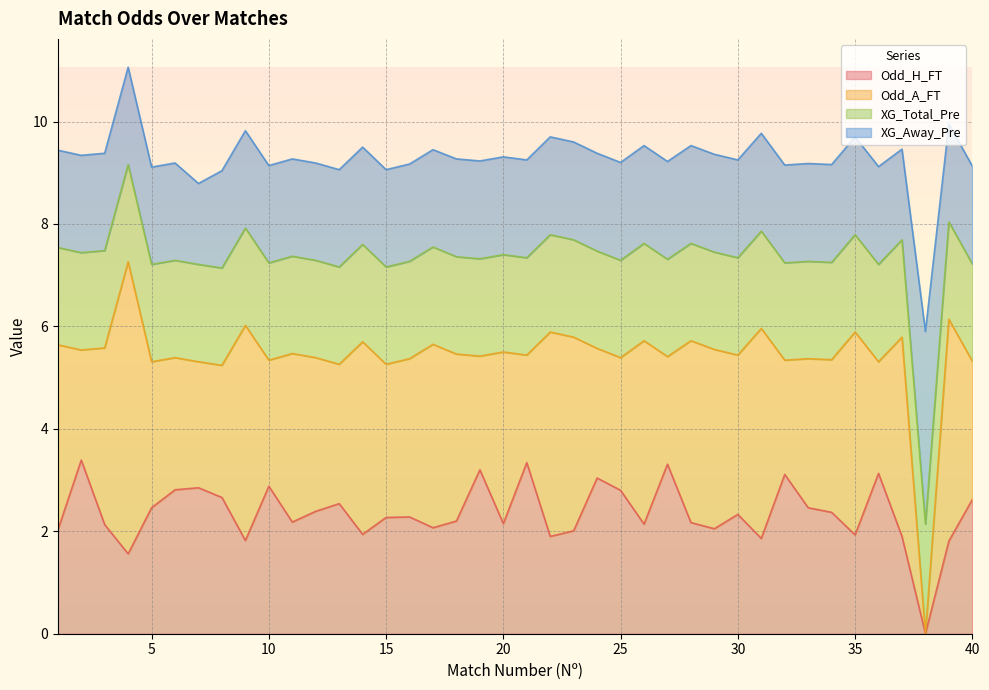

How many XG_Total_Pre values are between 1 and 2?

39